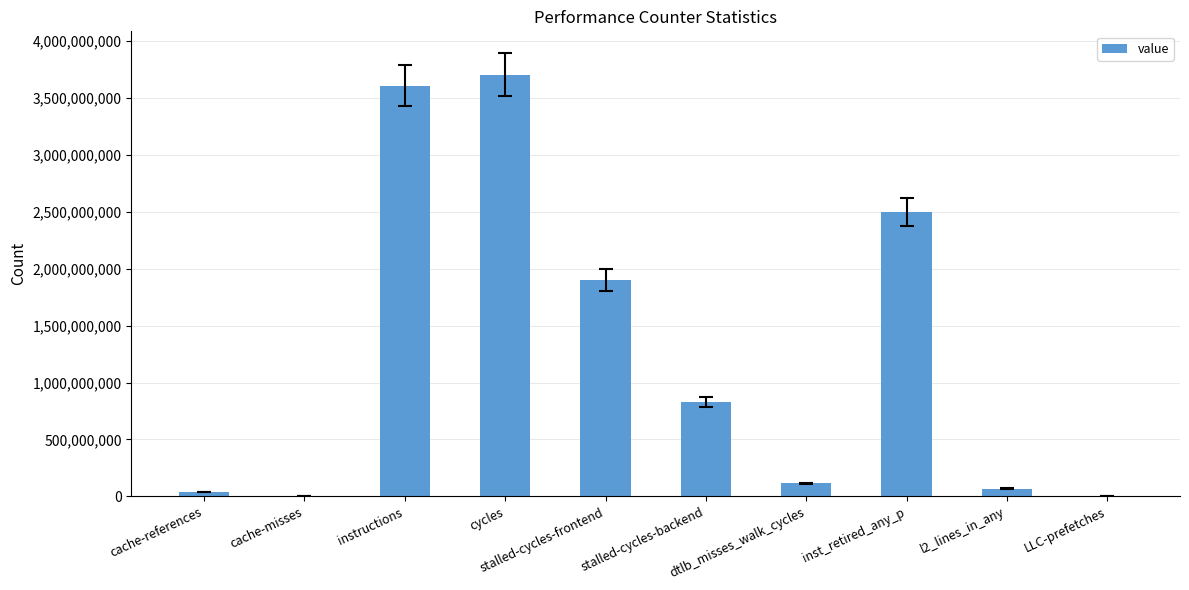

Which category has the highest value across all series?

cycles